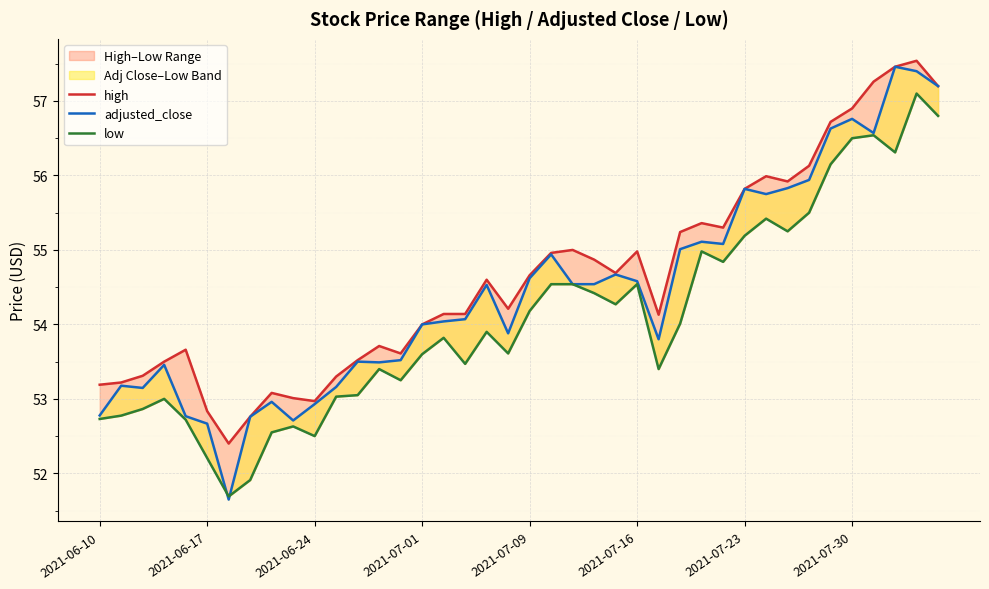

Rank the series by their maximum value, from lowest to highest.

low, adjusted_close, high